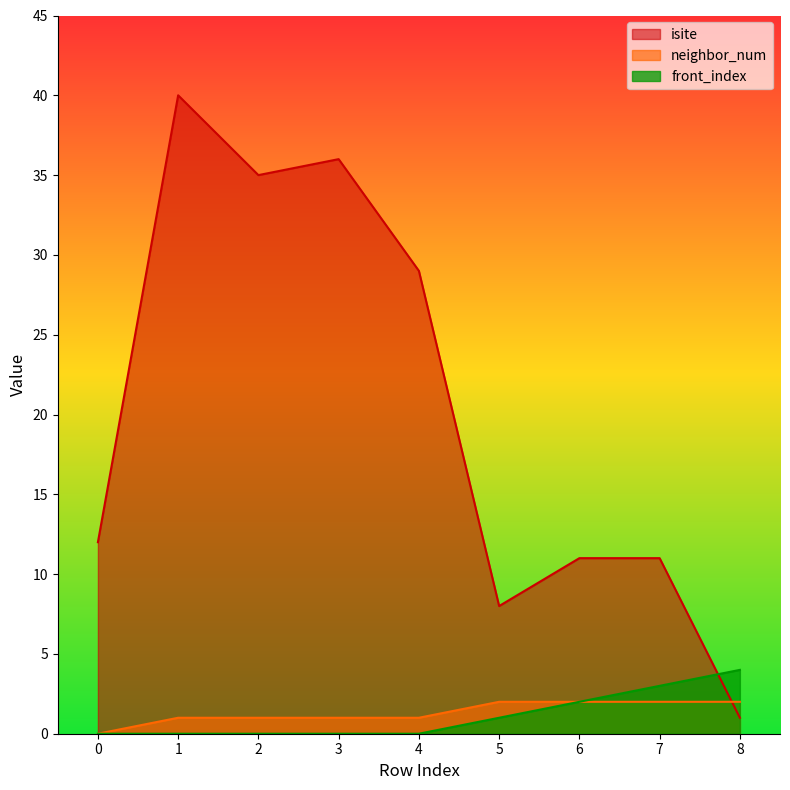

What is the spread (max minus min) of values at 3?

36